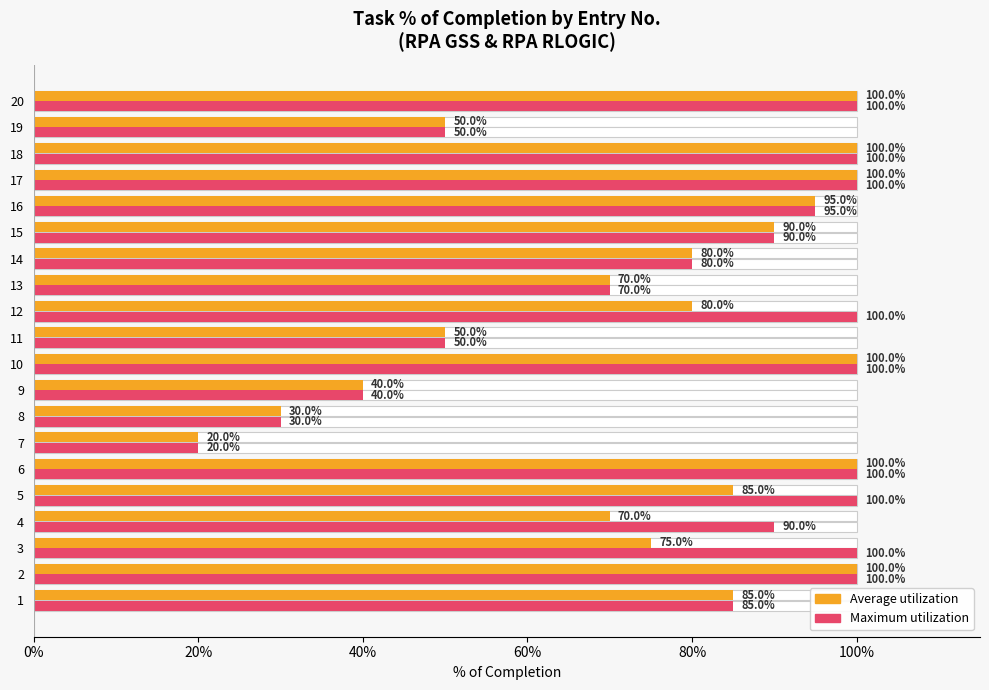

Which series changed the most between 3 and 5?

Average utilization